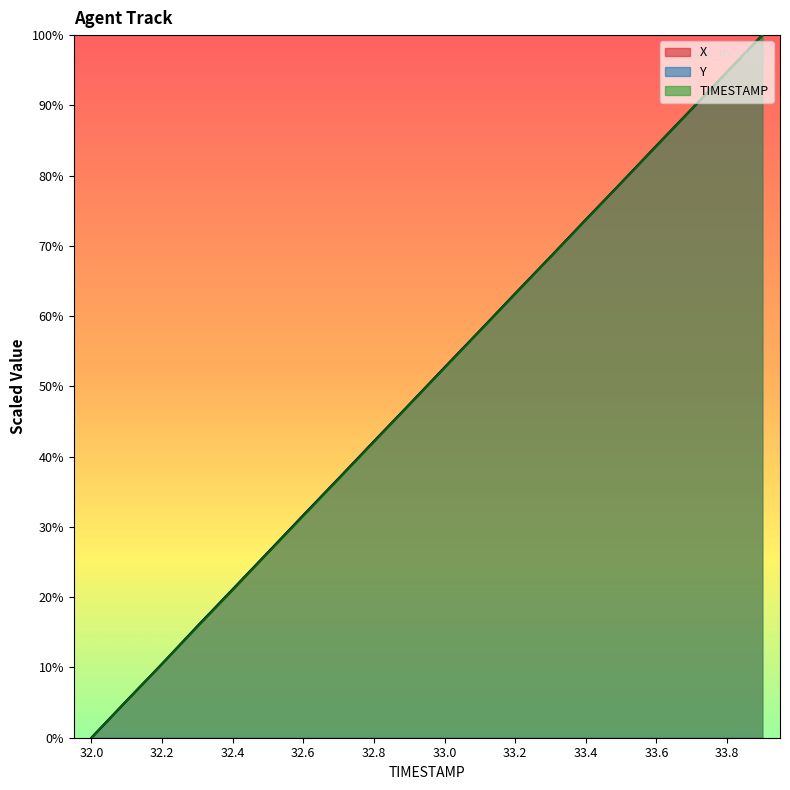

What is the total value across all series at 33.1?

173.8